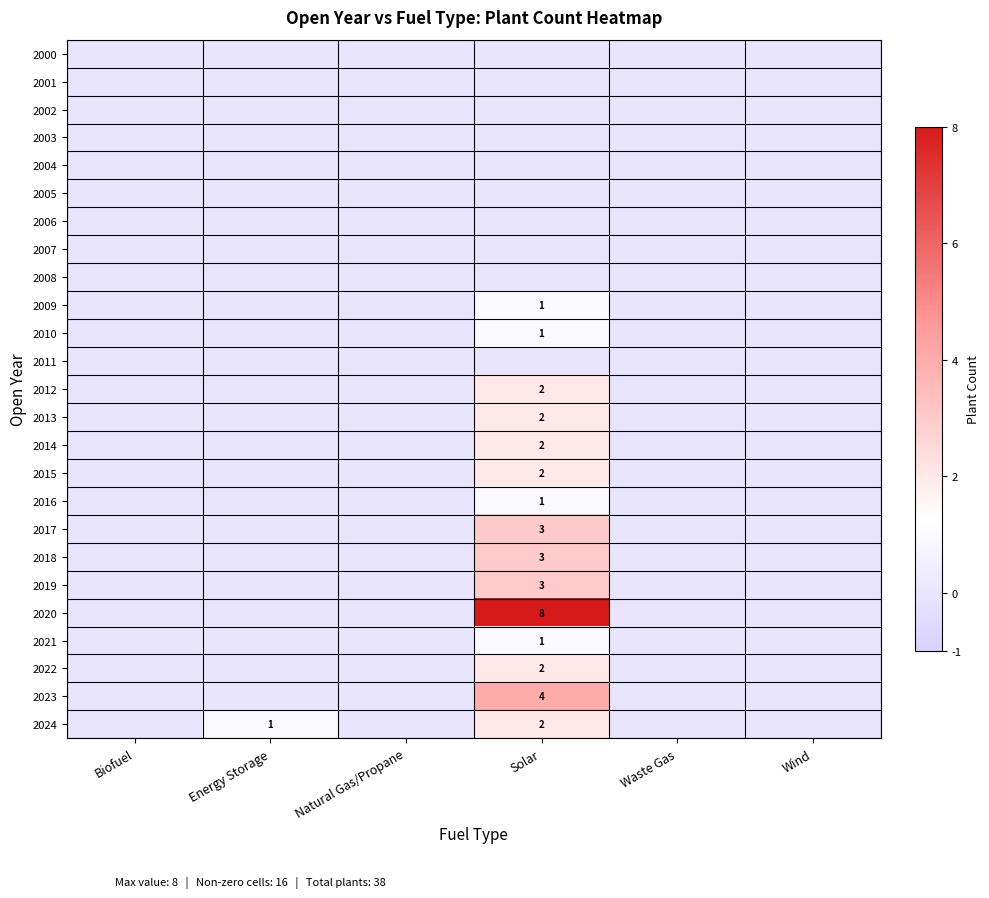

At which category is the sum across all series the highest?

Solar